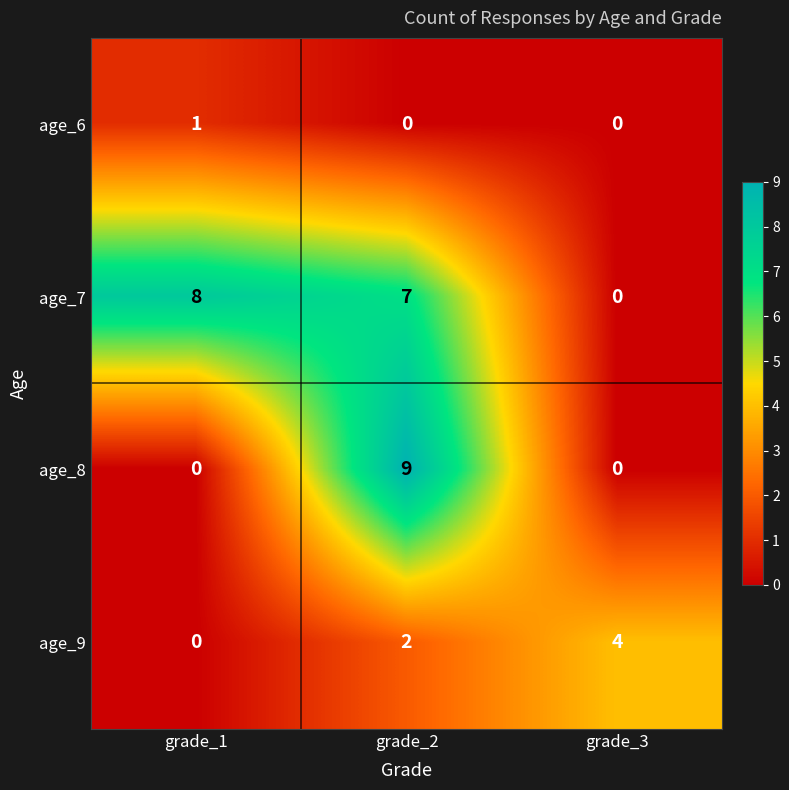

Which series has the largest range (max minus min)?

age_8